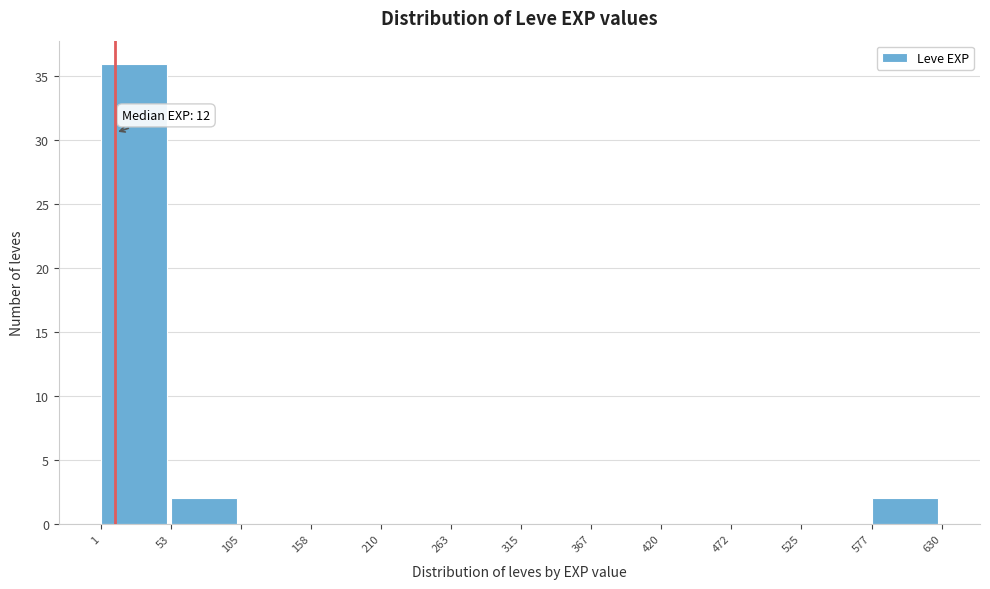

Over which range of the x-axis is the bar tallest?

1 to 53